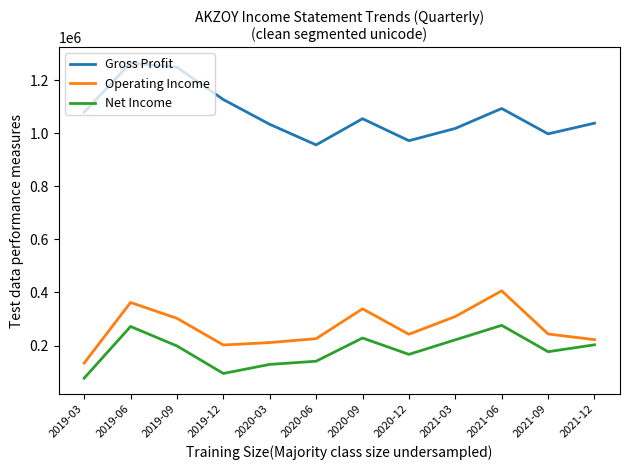

True or false: Gross Profit and Operating Income intersect in this chart.

False